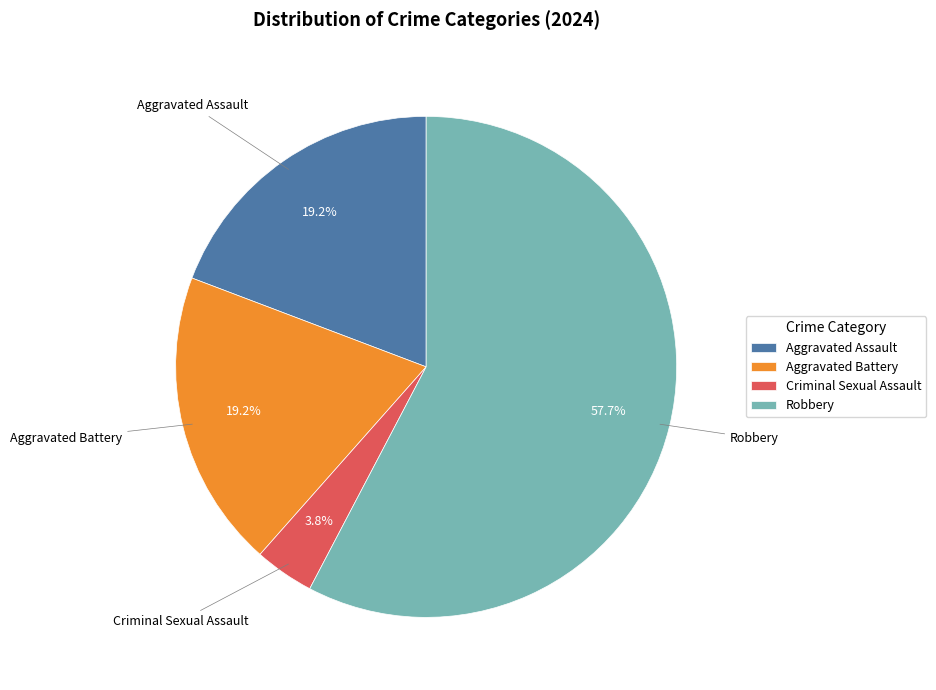

To the nearest percent, what portion does Criminal Sexual Assault represent?

4%